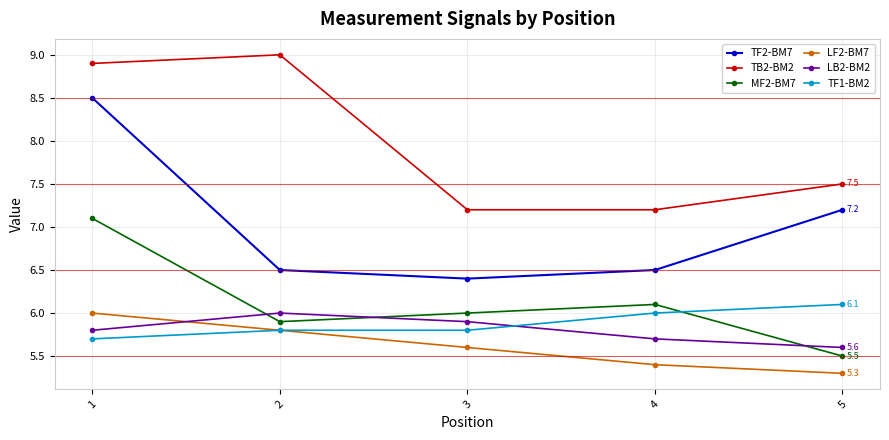

What is the spread (max minus min) of values at 5?

2.2